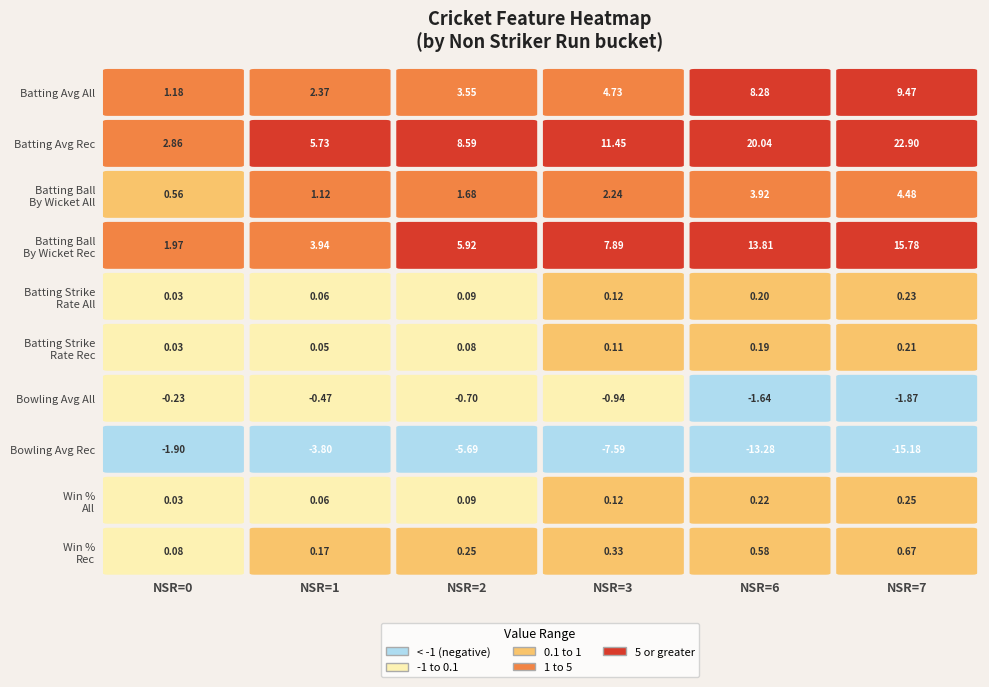

Which has a higher value, 5 or 0?

5